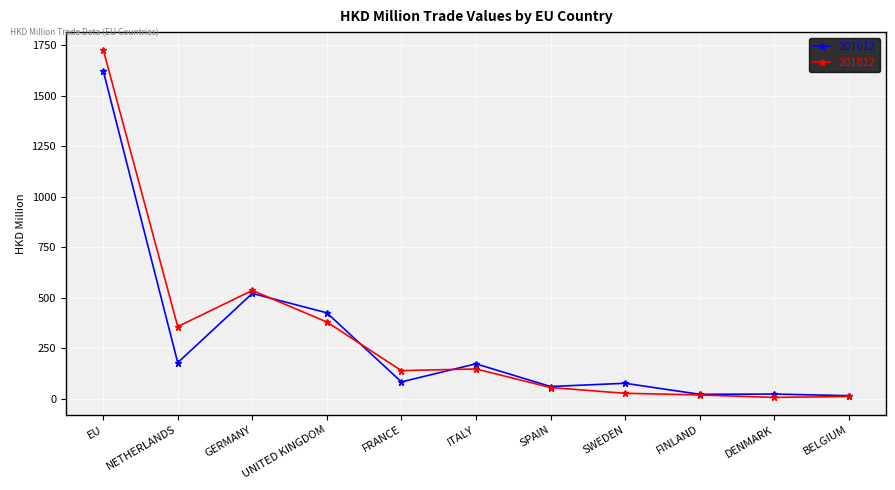

What is the total value across all series at UNITED KINGDOM?

806.4